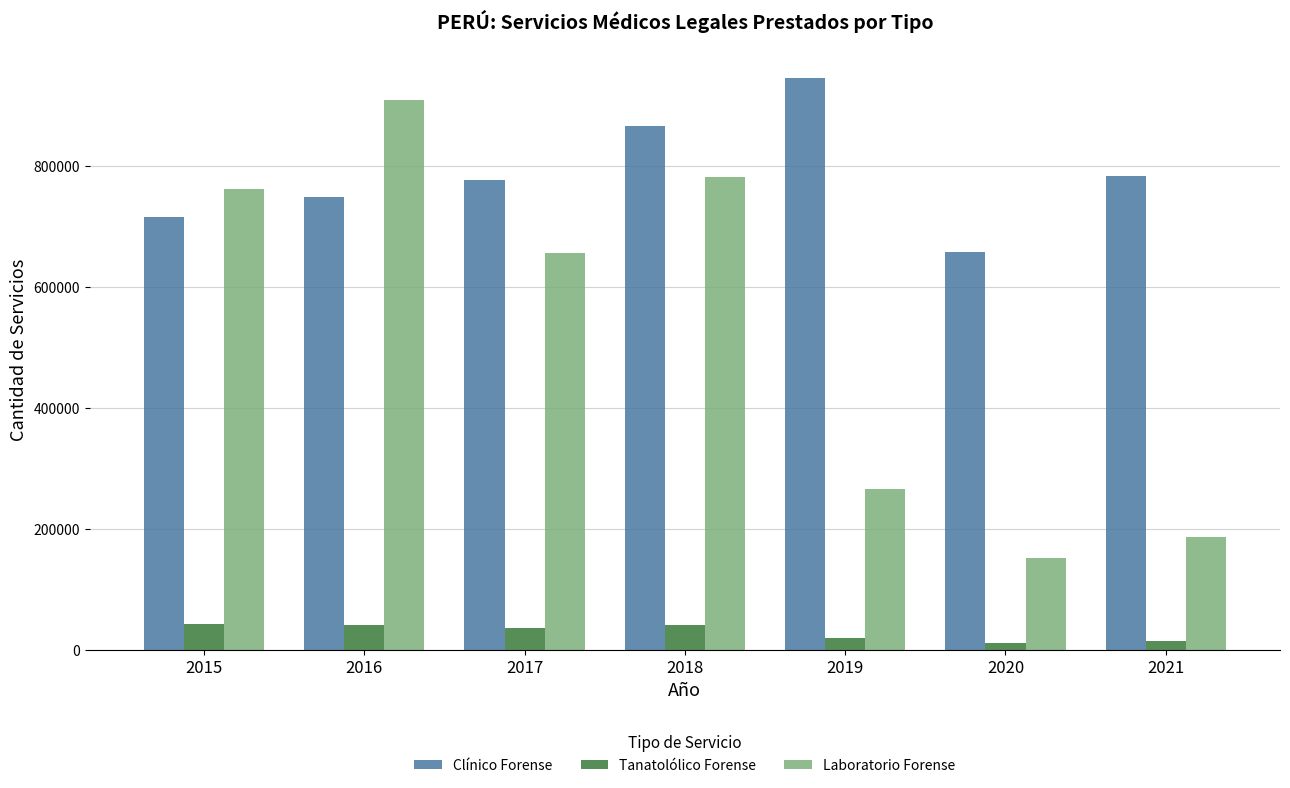

At how many categories does at least one series exceed 292741?

7